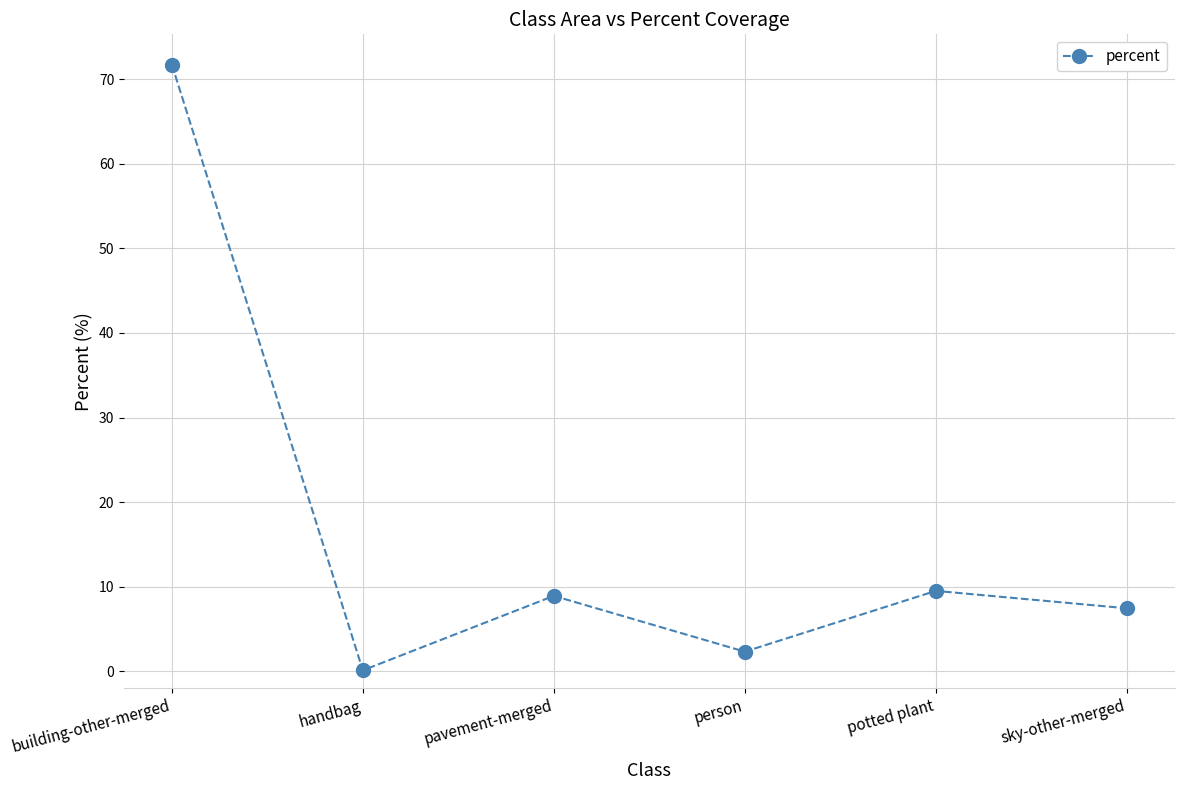

True or false: there are more than 0 points higher than both neighbors.

True